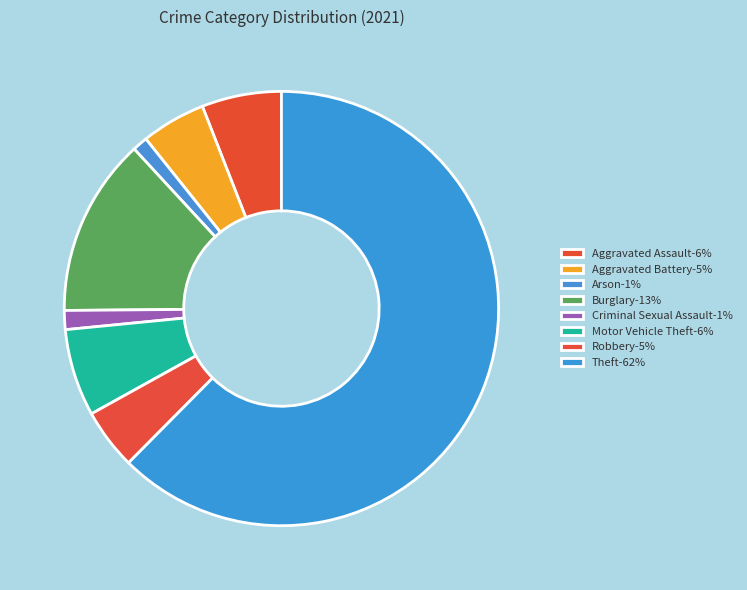

The Theft slice represents 62% of the pie. True or false?

True